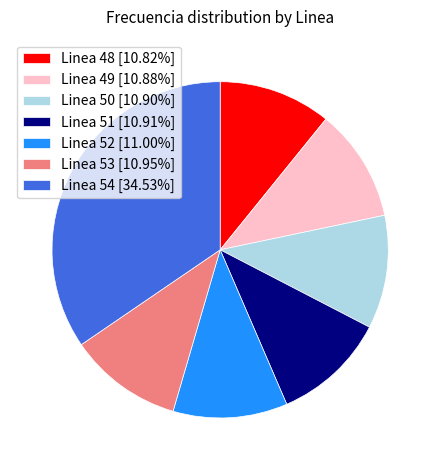

Approximately how many times larger is the value at Linea 48 [10.82%] compared to Linea 51 [10.91%]?

1.0